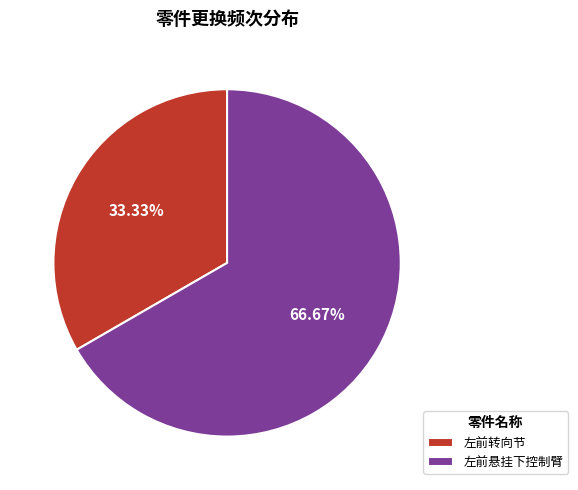

Does any single category account for the majority?

Yes